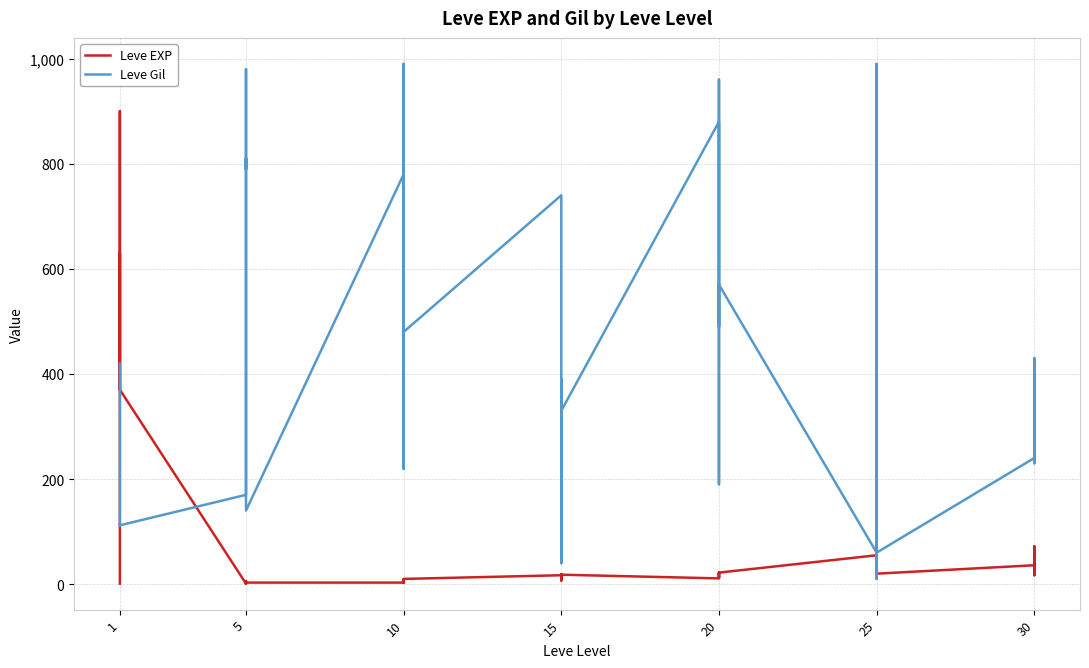

At which label does Leve Gil first exceed 390?

1